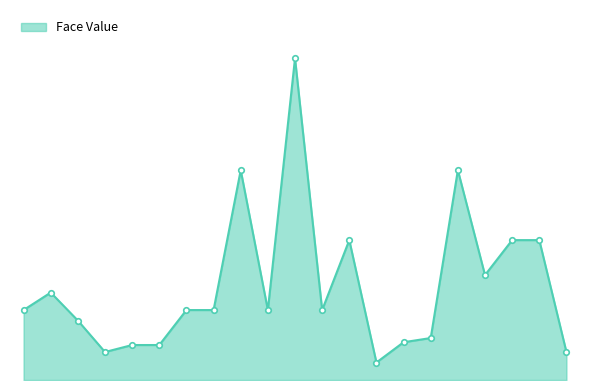

Which category has the highest value across all series?

2013-04-29